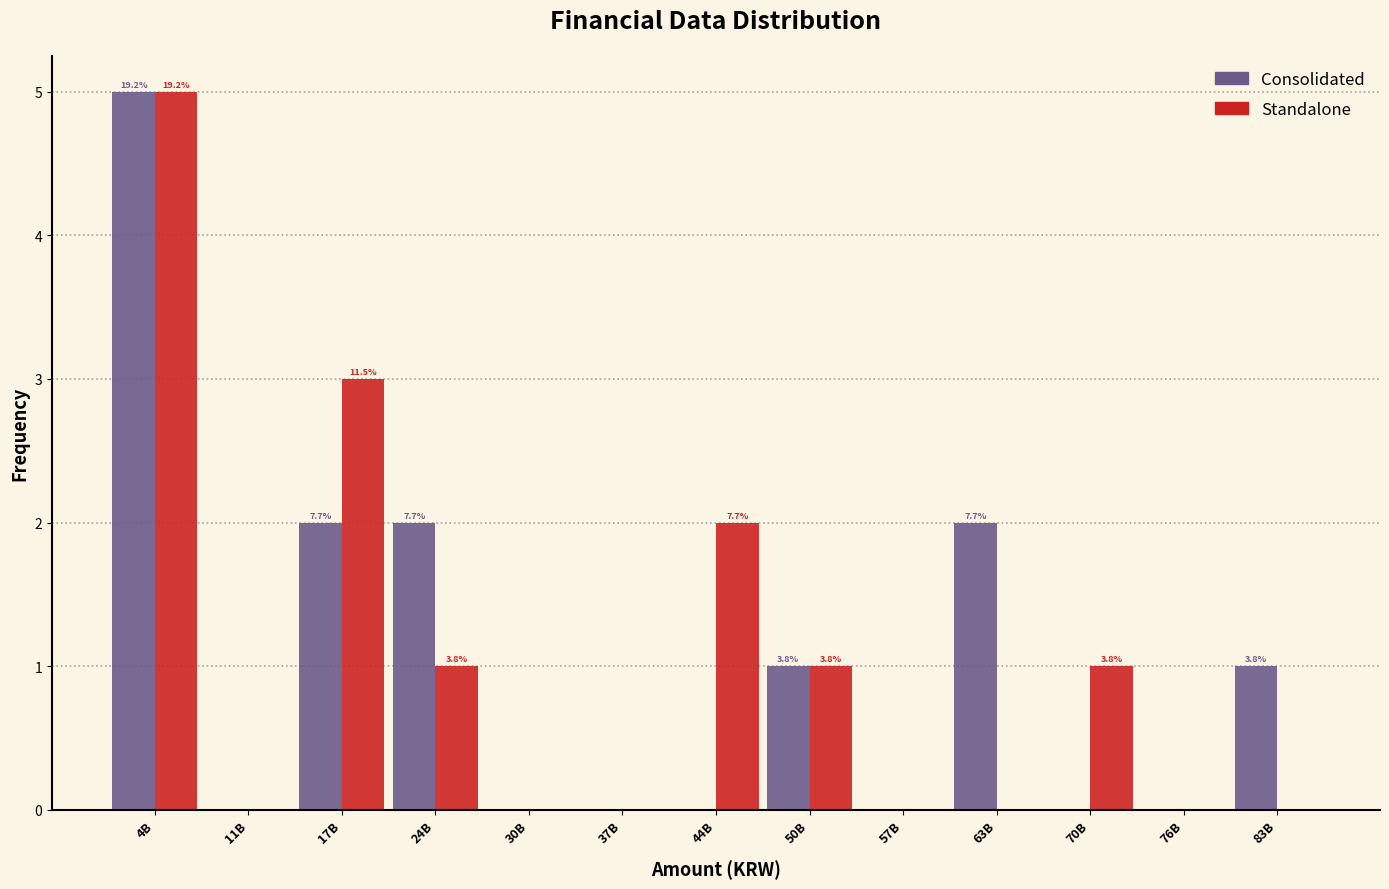

Reading right to left, transcribe all the data shown in this chart.

Consolidated: 83B=1	76B=0	70B=0	63B=2	57B=0	50B=1	44B=0	37B=0	30B=0	24B=2	17B=2	11B=0	4B=5
Standalone: 83B=0	76B=0	70B=1	63B=0	57B=0	50B=1	44B=2	37B=0	30B=0	24B=1	17B=3	11B=0	4B=5